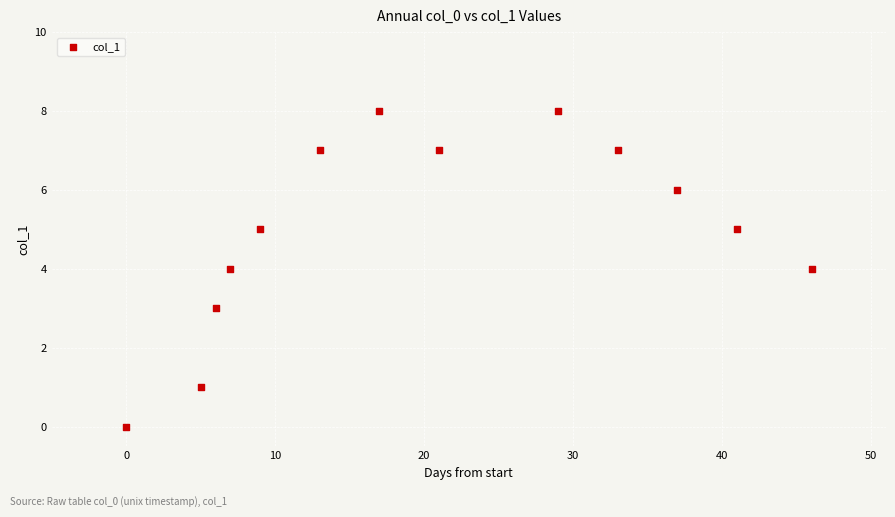

What is the range of Y values (max minus min)?

8